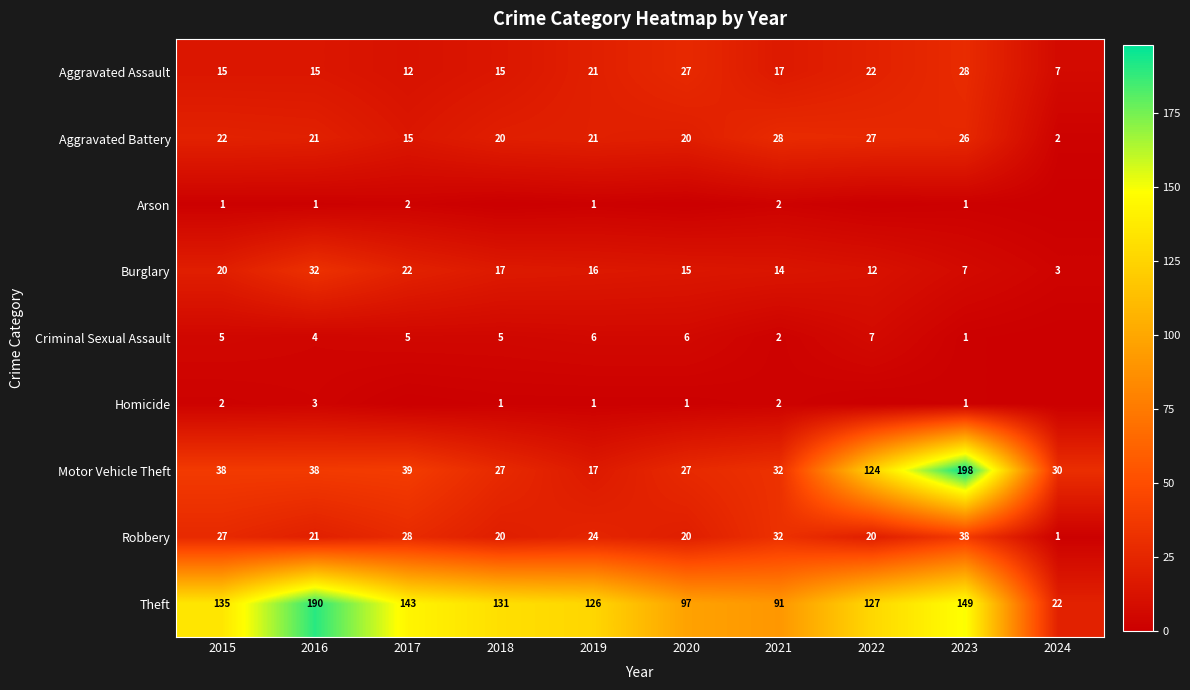

What is the sum of the Motor Vehicle Theft values at 2019 and 2016?

55